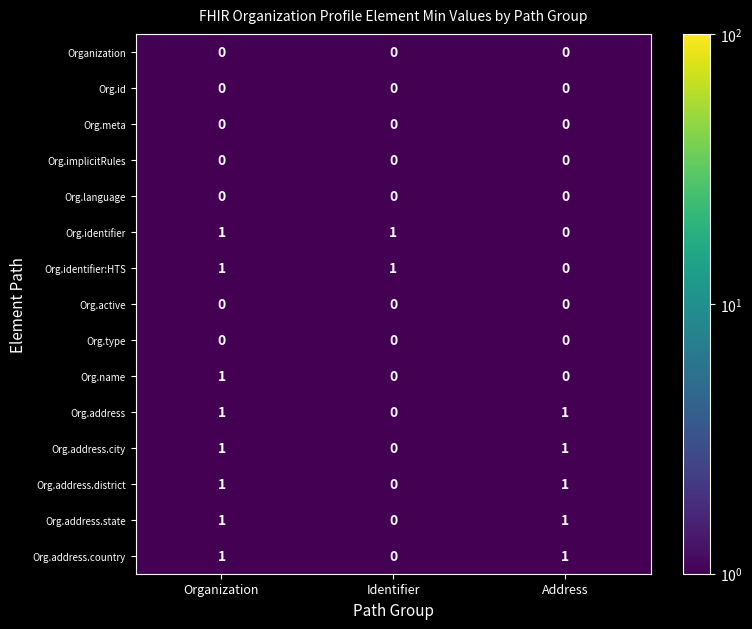

Is the value of Org.address.district at Identifier greater than the value of Org.address.state at Address?

No